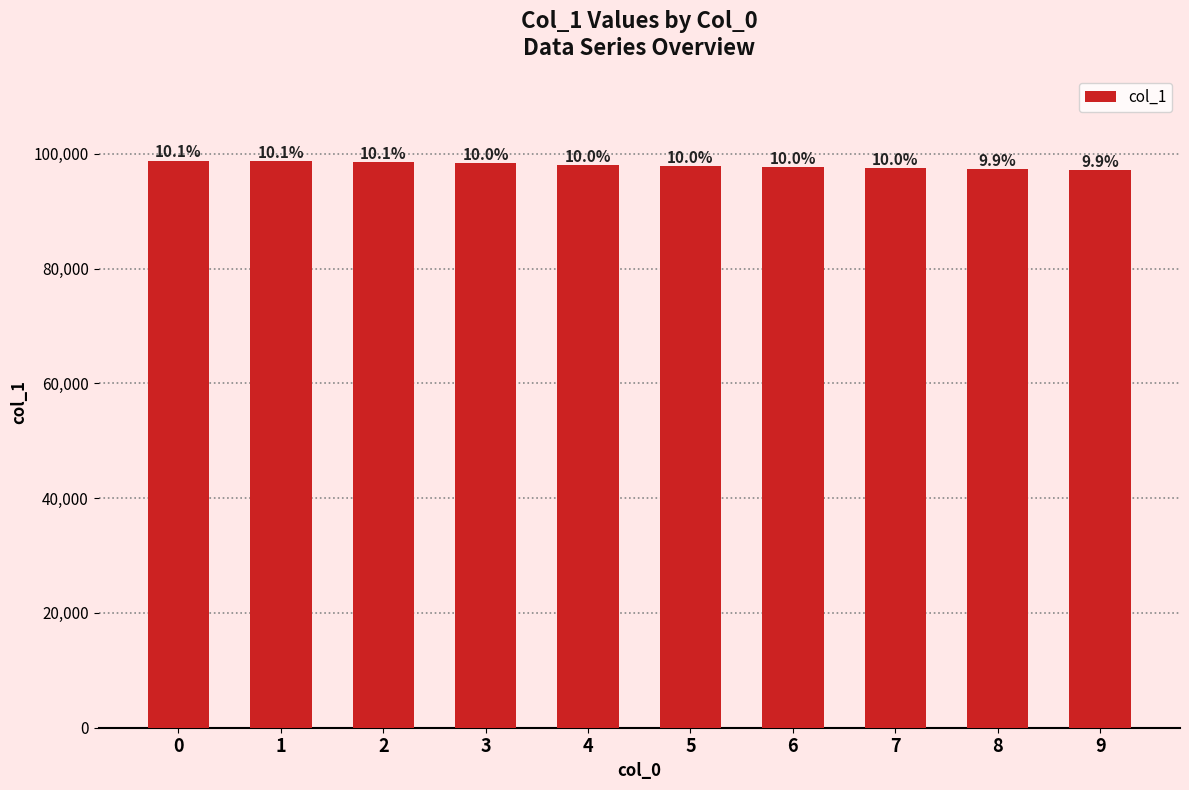

Are the bars grouped side by side (vs. stacked)?

No